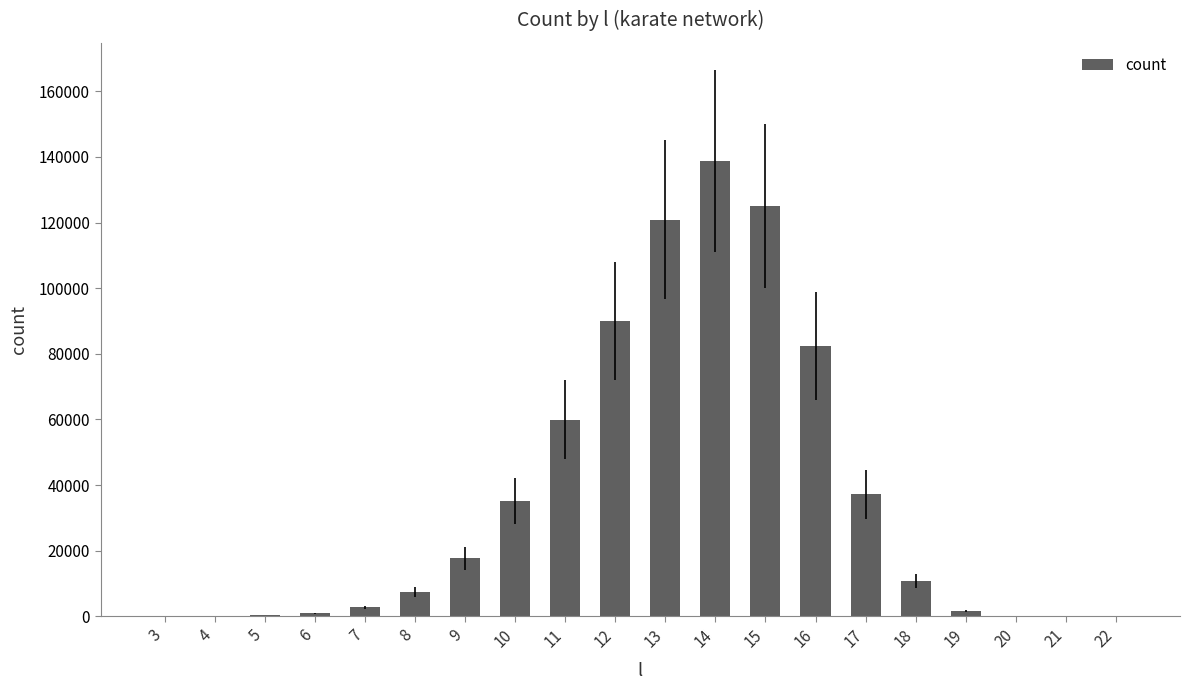

What is the maximum value shown in the chart?

138689